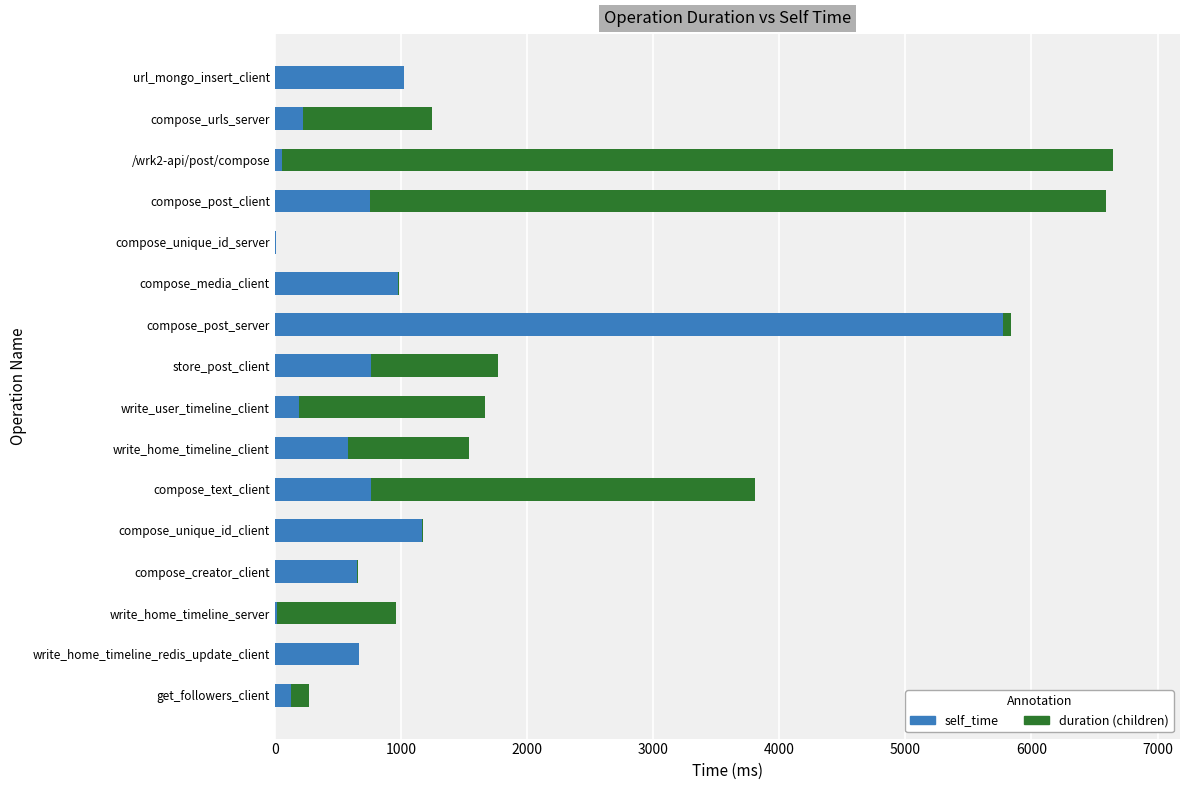

What is the total value across all series at url_mongo_insert_client?

1027